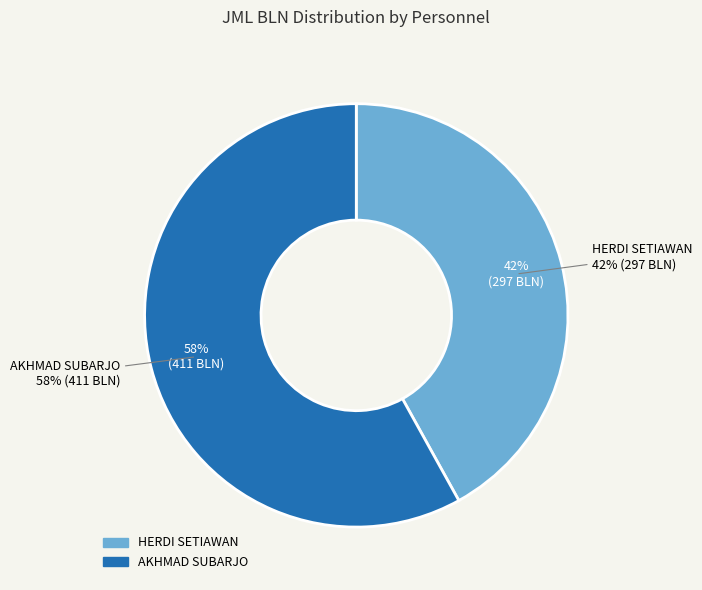

Which has a higher value, AKHMAD SUBARJO or HERDI SETIAWAN?

AKHMAD SUBARJO